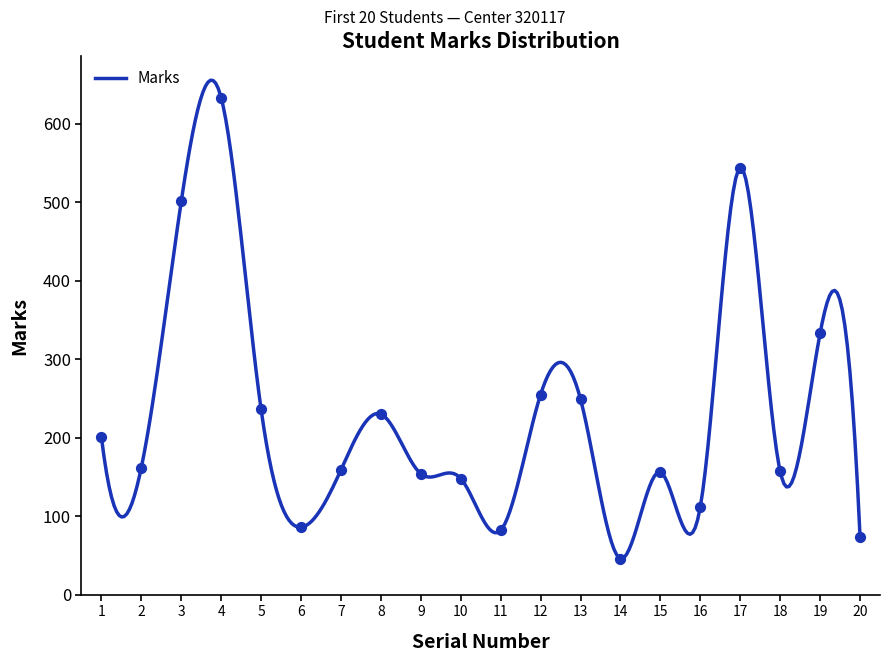

Between 6 and 9, which is larger?

9